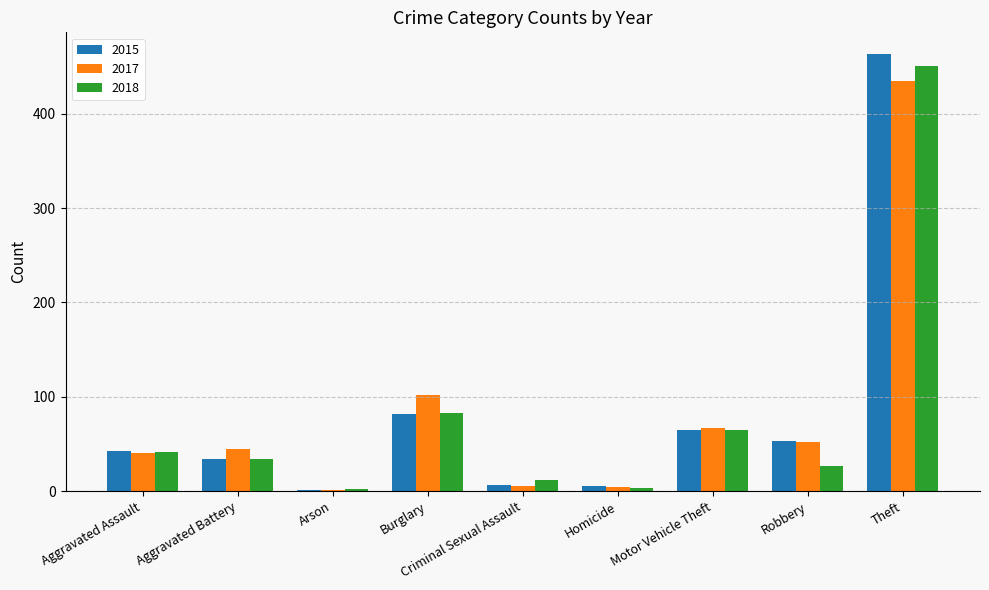

What is the spread (max minus min) of values at Aggravated Battery?

11